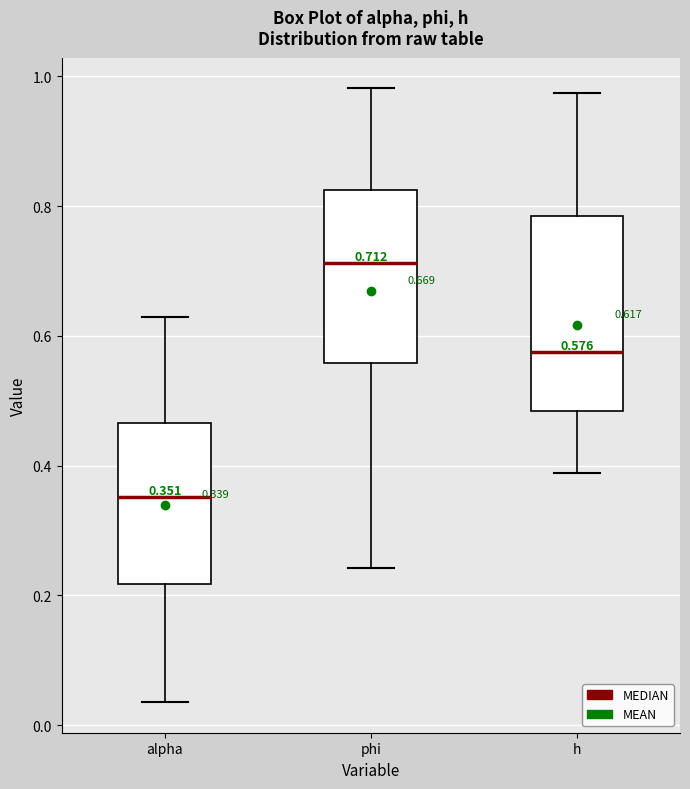

Comparing the boxes themselves (not the whiskers), which one is the tallest?

h